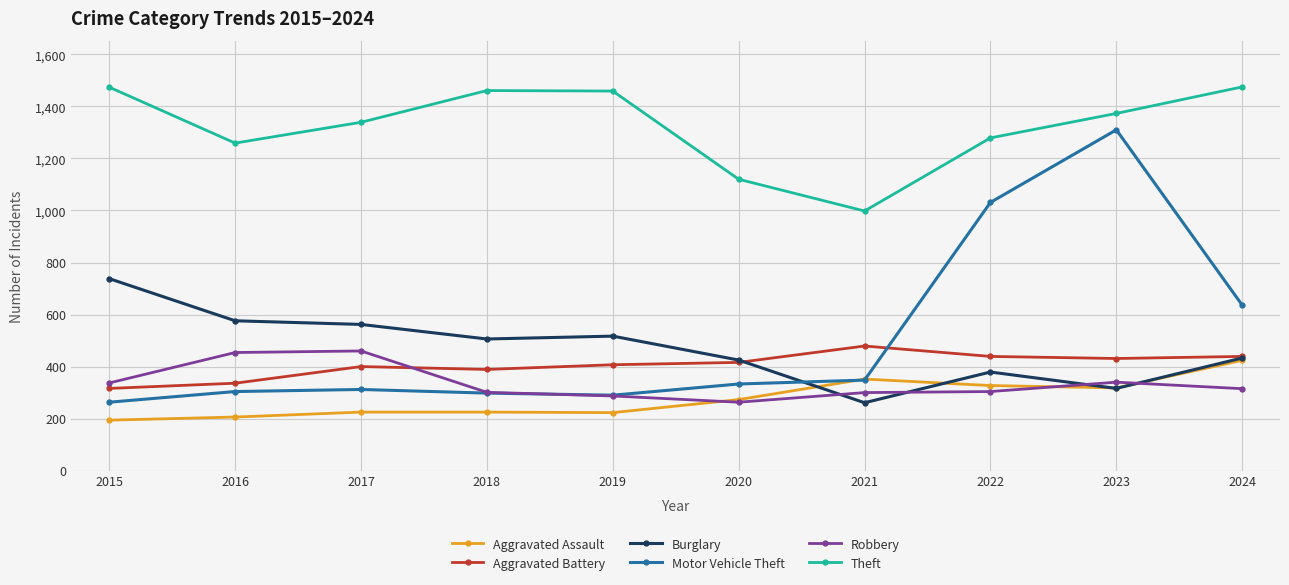

Is it true that Motor Vehicle Theft equals 1031 at 2022?

True